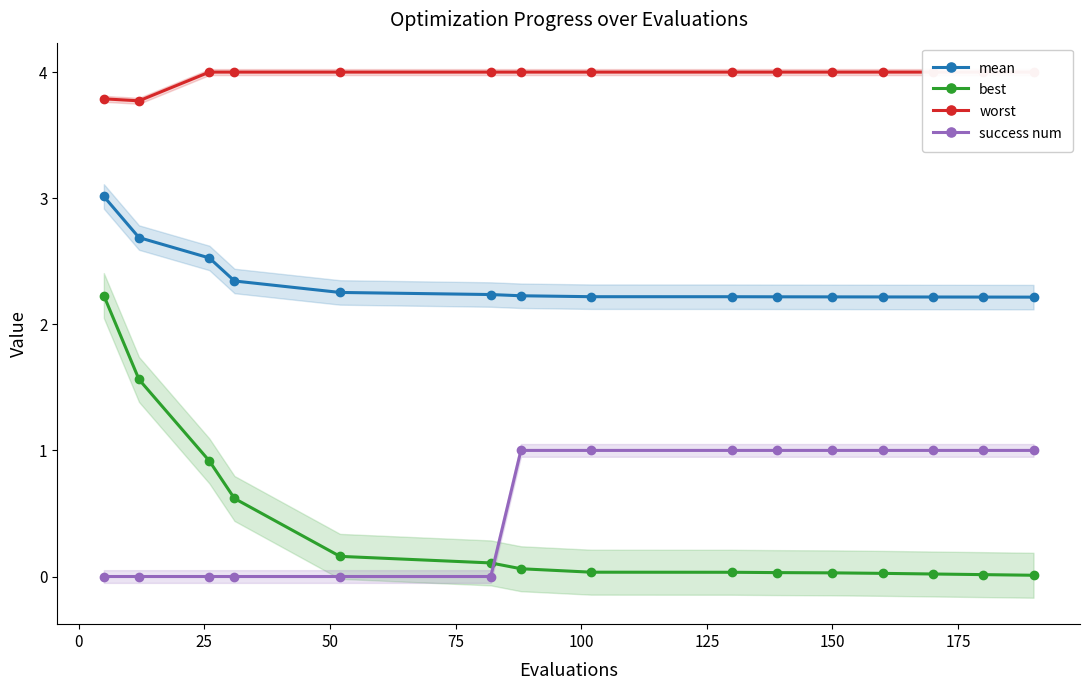

What is the value of the success num point at the 10th from the left?

1.0